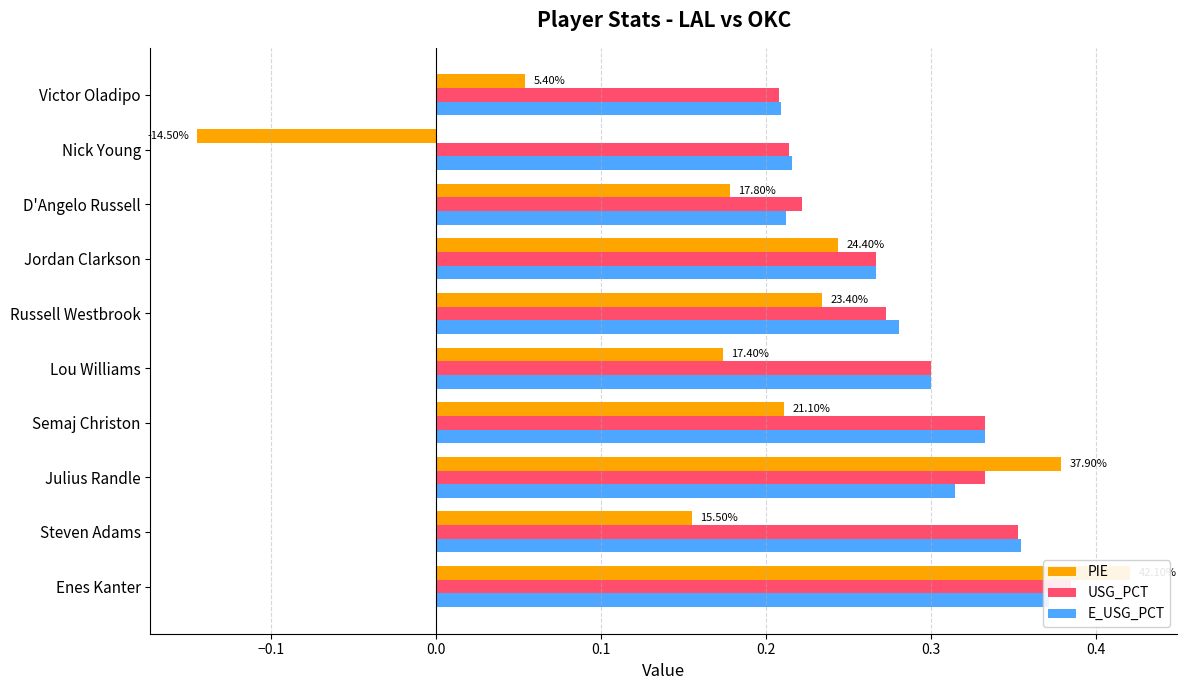

What is the total value across all series at Lou Williams?

0.8